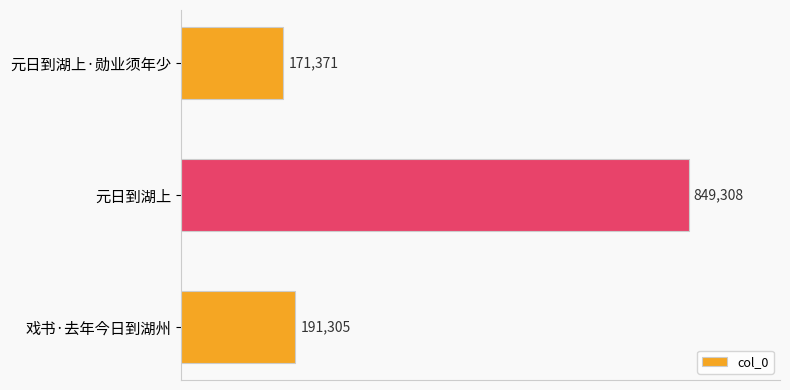

Does the chart contain any negative values?

No